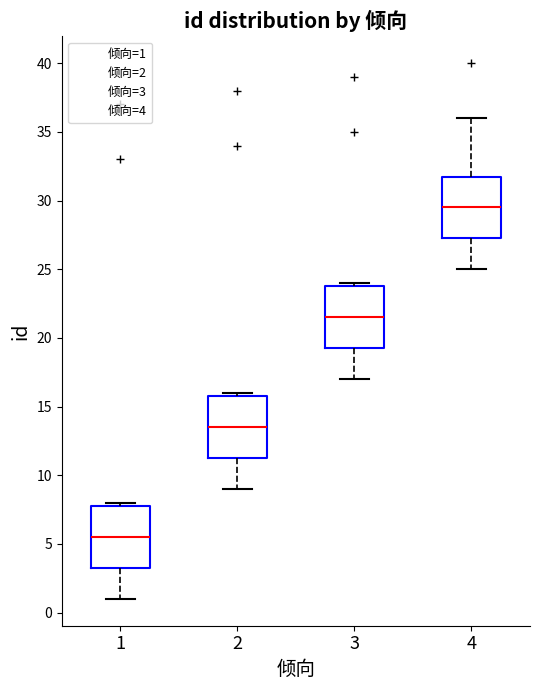

Reading left to right, read every box against the y-axis: the position of its median line, the range the box covers, and the ends of its whiskers. The values are not printed on the chart, so give them approximately, as read against the axis.

1: median 5.5, box 3.5 to 8.0, whiskers 1.0 to 8.0 (just above the box's upper edge)
2: median 13.5, box 11.5 to 16.0, whiskers 9.0 to 16.0 (just above the box's upper edge)
3: median 21.5, box 19.5 to 24.0, whiskers 17.0 to 24.0 (just above the box's upper edge)
4: median 29.5, box 27.5 to 32.0, whiskers 25.0 to 36.0